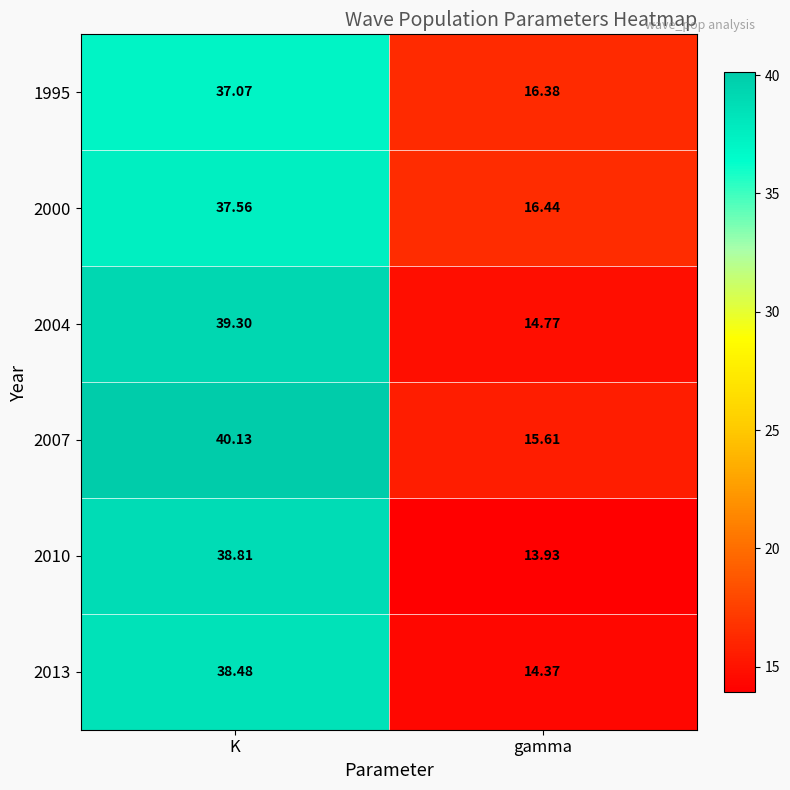

Which label corresponds to the largest value in the chart?

K